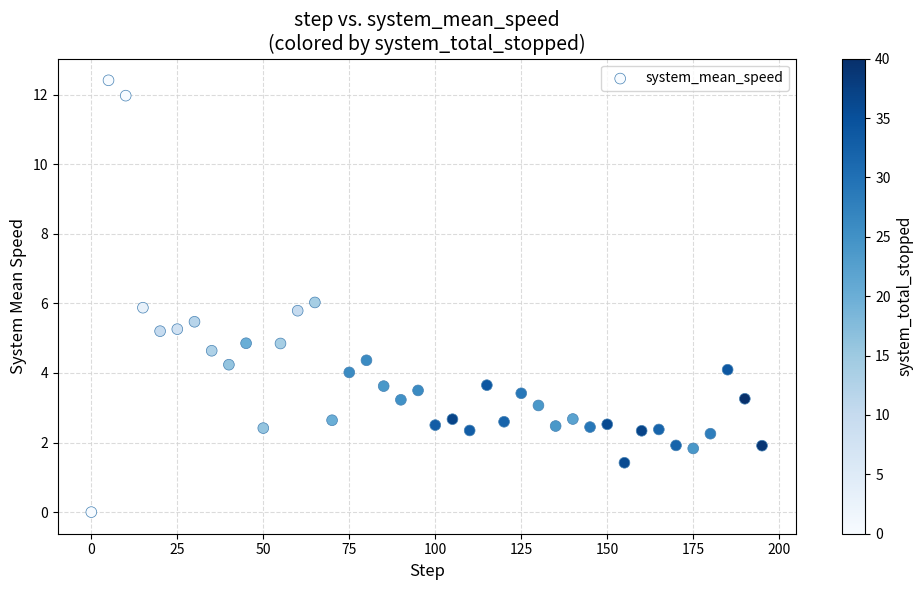

What is the range of X values (max minus min)?

195.0